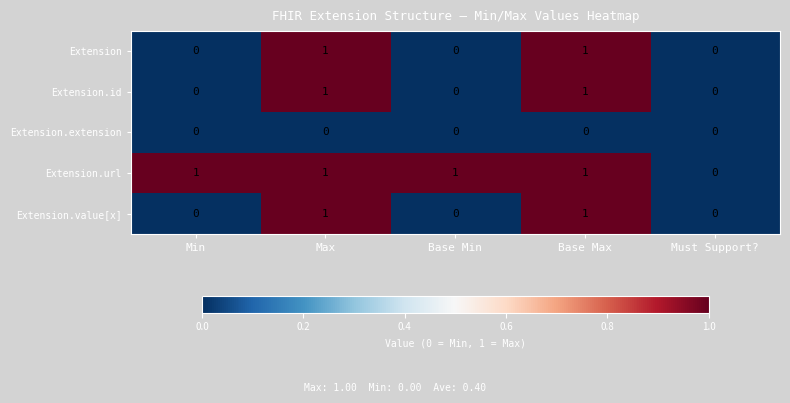

True or false: Extension.url has a value of 2 at Max.

False